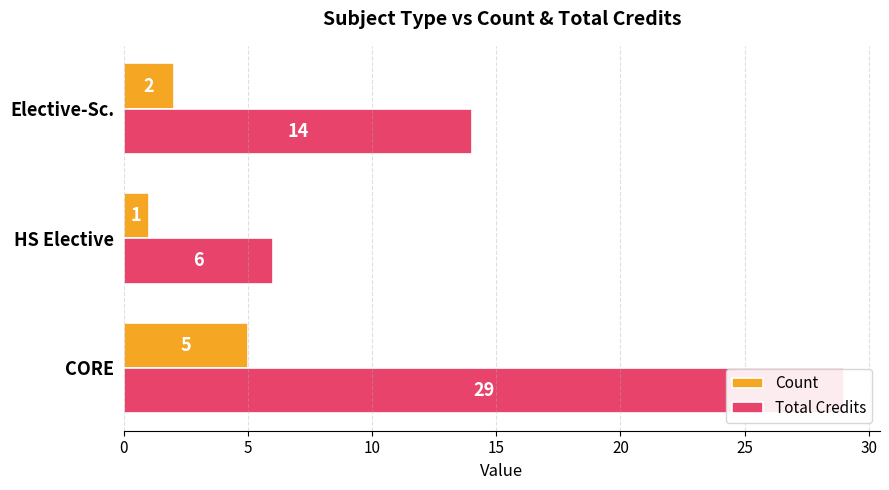

Count the number of data series in this chart.

2